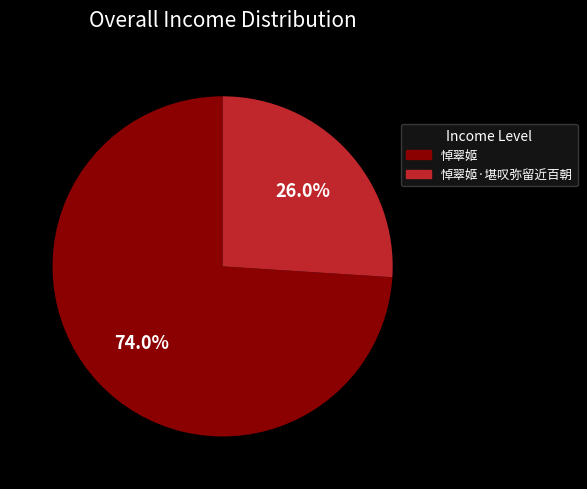

Approximately how many times larger is the value at 悼翠姬·堪叹弥留近百朝 compared to 悼翠姬?

0.4